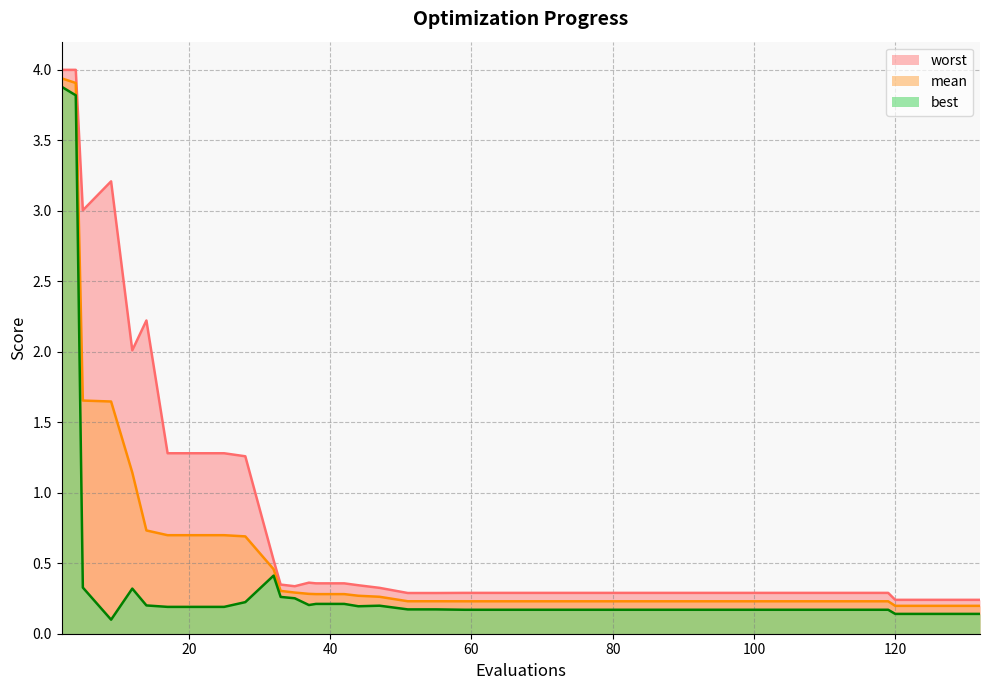

Does the chart display data point markers on the line(s)?

No